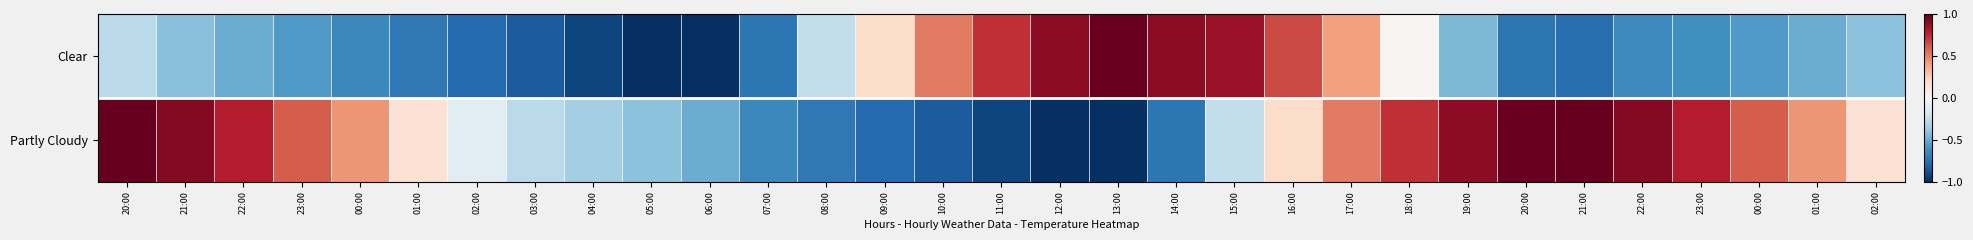

Reading left to right, transcribe all the data shown in this chart.

Clear: 20:00=-0.3	21:00=-0.4	22:00=-0.5	23:00=-0.6	00:00=-0.6	01:00=-0.7	02:00=-0.8	03:00=-0.8	04:00=-0.9	05:00=-1.0	06:00=-1.0	07:00=-0.7	08:00=-0.2	09:00=0.2	10:00=0.5	11:00=0.7	12:00=0.9	13:00=1.0	14:00=0.9	15:00=0.9	16:00=0.7	17:00=0.4	18:00=0.0	19:00=-0.5	20:00=-0.7	21:00=-0.8	22:00=-0.6	23:00=-0.6	00:00=-0.6	01:00=-0.5	02:00=-0.4
Partly Cloudy: 20:00=1.0	21:00=0.9	22:00=0.8	23:00=0.6	00:00=0.4	01:00=0.1	02:00=-0.1	03:00=-0.3	04:00=-0.3	05:00=-0.4	06:00=-0.5	07:00=-0.6	08:00=-0.7	09:00=-0.8	10:00=-0.8	11:00=-0.9	12:00=-1.0	13:00=-1.0	14:00=-0.7	15:00=-0.2	16:00=0.2	17:00=0.5	18:00=0.7	19:00=0.9	20:00=1.0	21:00=1.0	22:00=0.9	23:00=0.8	00:00=0.6	01:00=0.4	02:00=0.1